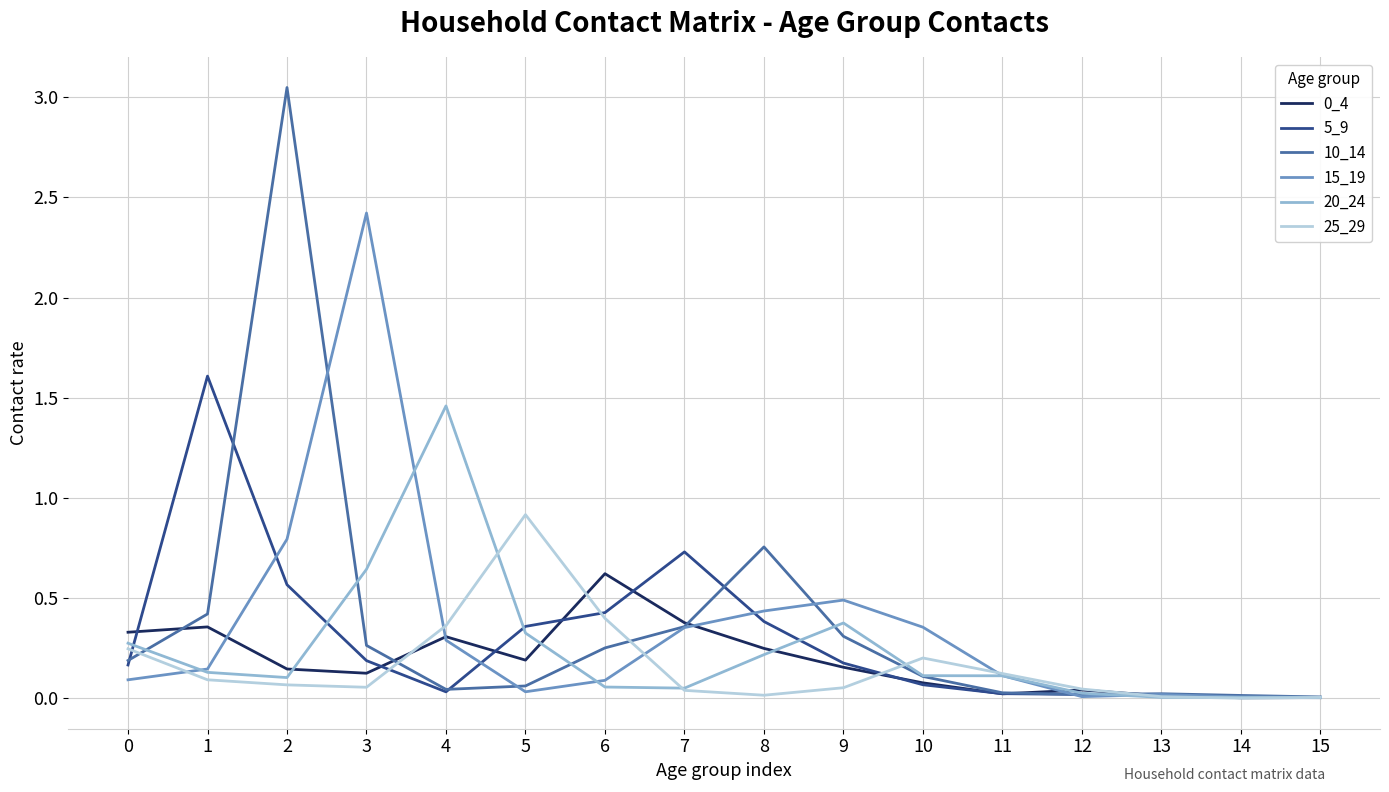

True or false: 10_14 has a value of 0.4 at 7.

True